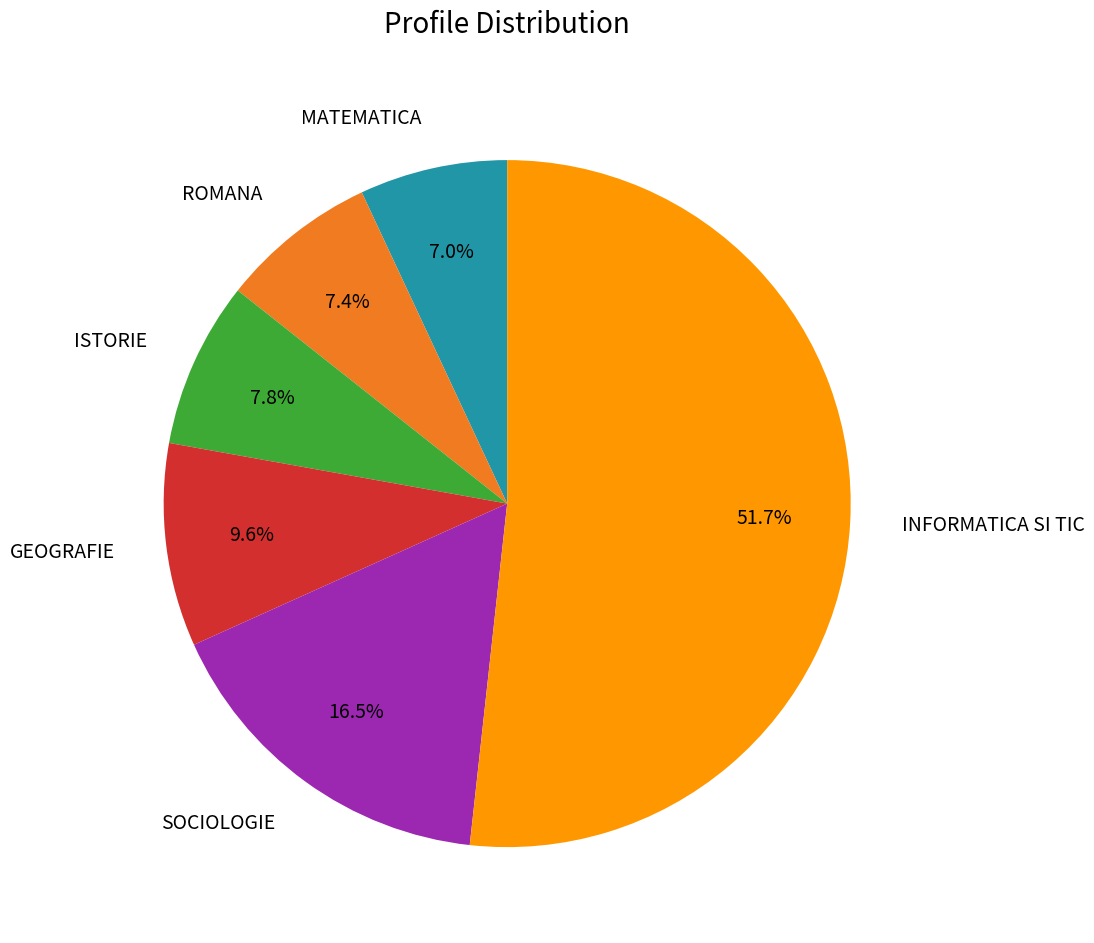

What is the majority slice?

INFORMATICA SI TIC